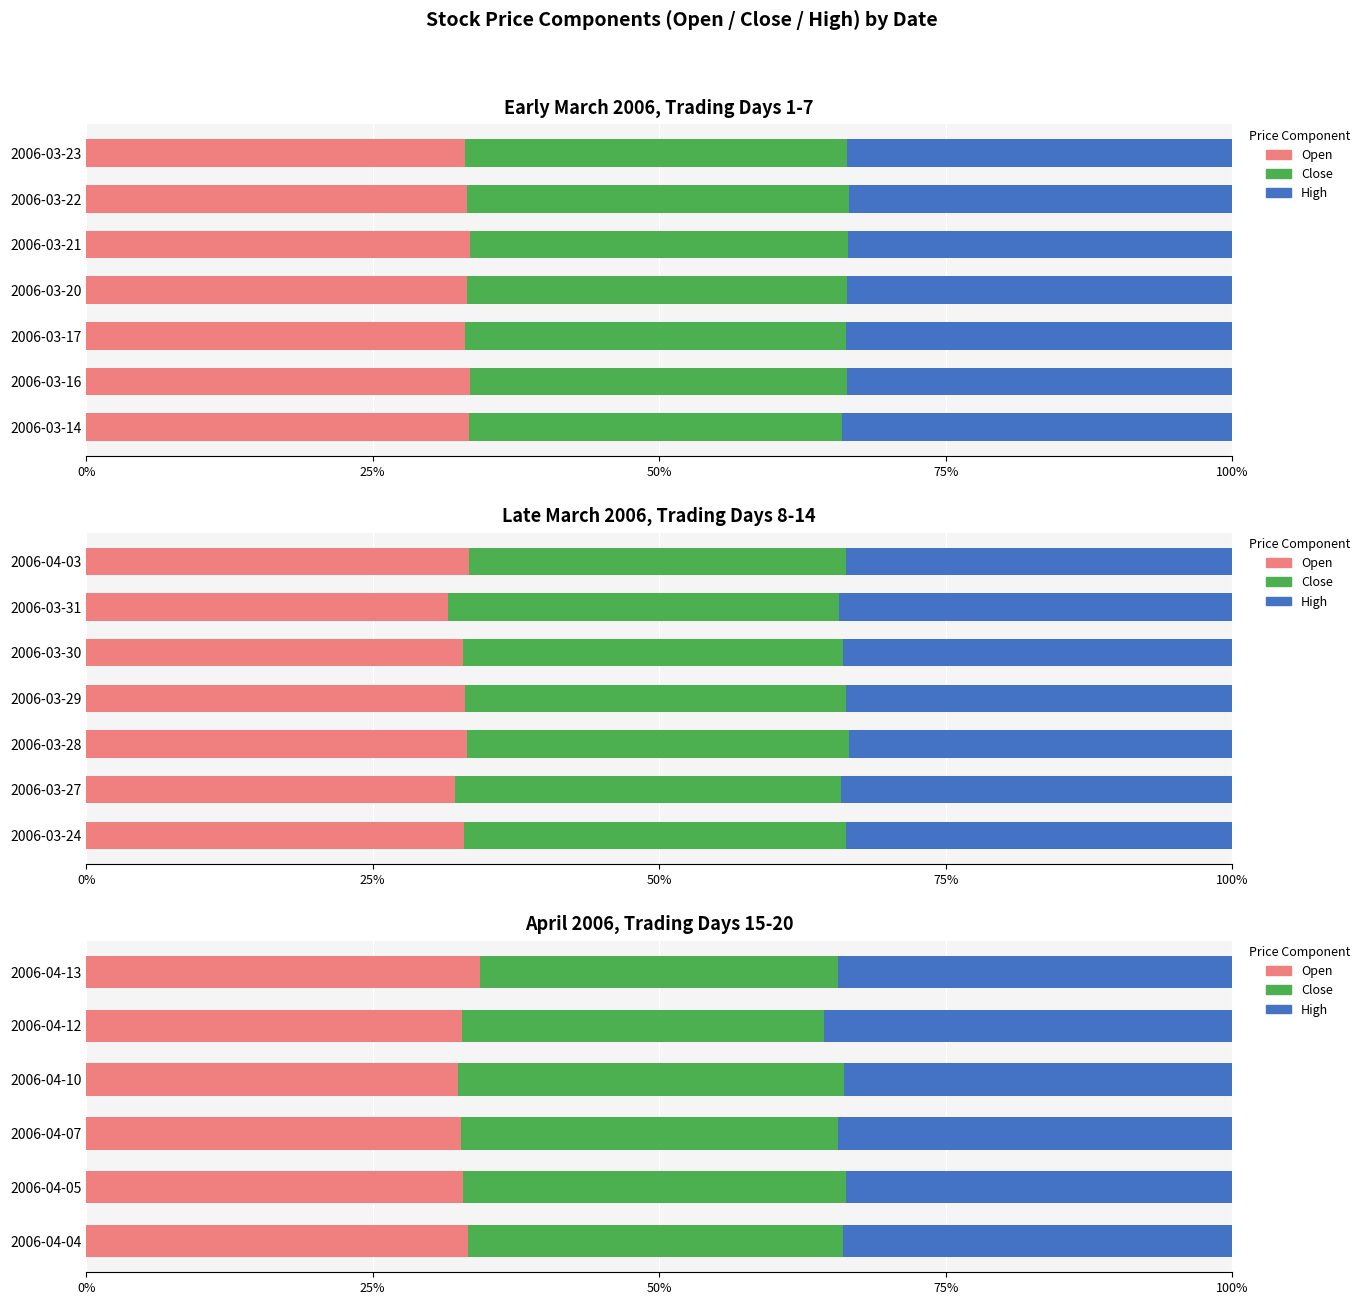

Which series has the largest range (max minus min)?

Close